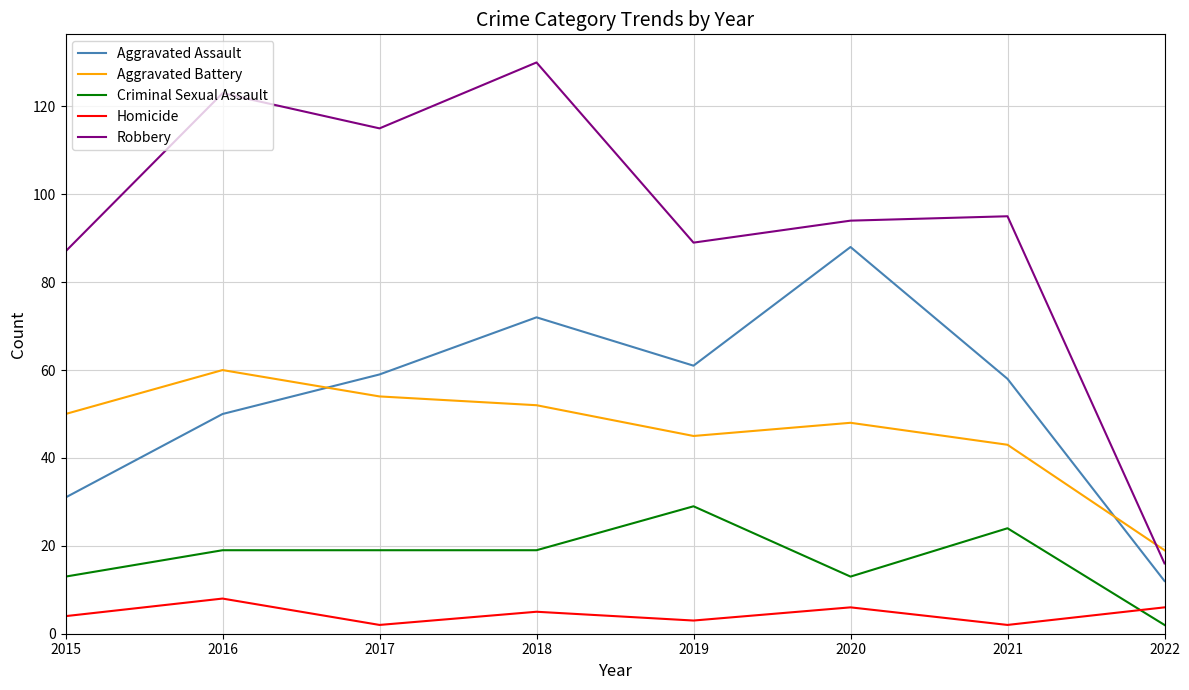

Where is the first local maximum for Robbery?

2016